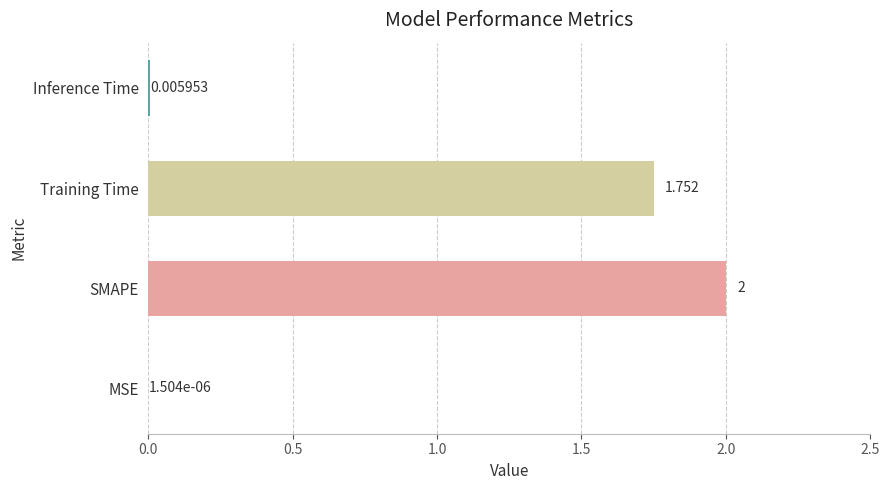

At which label is the value closest to 1?

Training Time